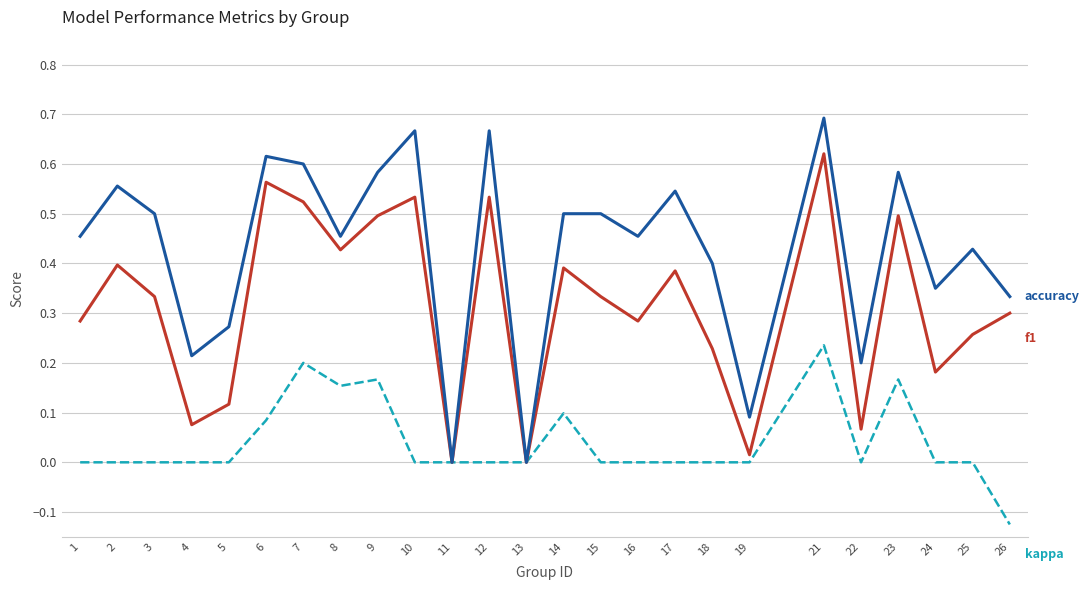

Which label corresponds to the largest value in the chart?

21